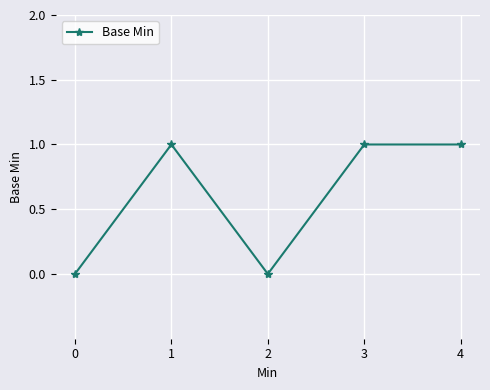

Between 3 and 0, which is larger?

3